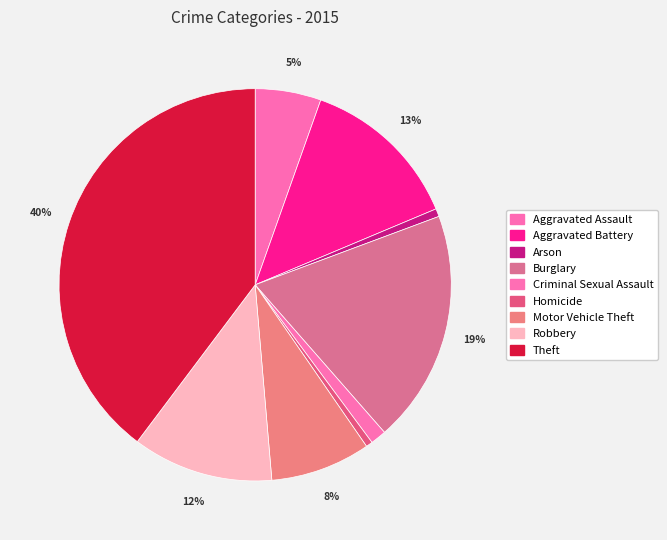

How many segments does this pie chart have?

9